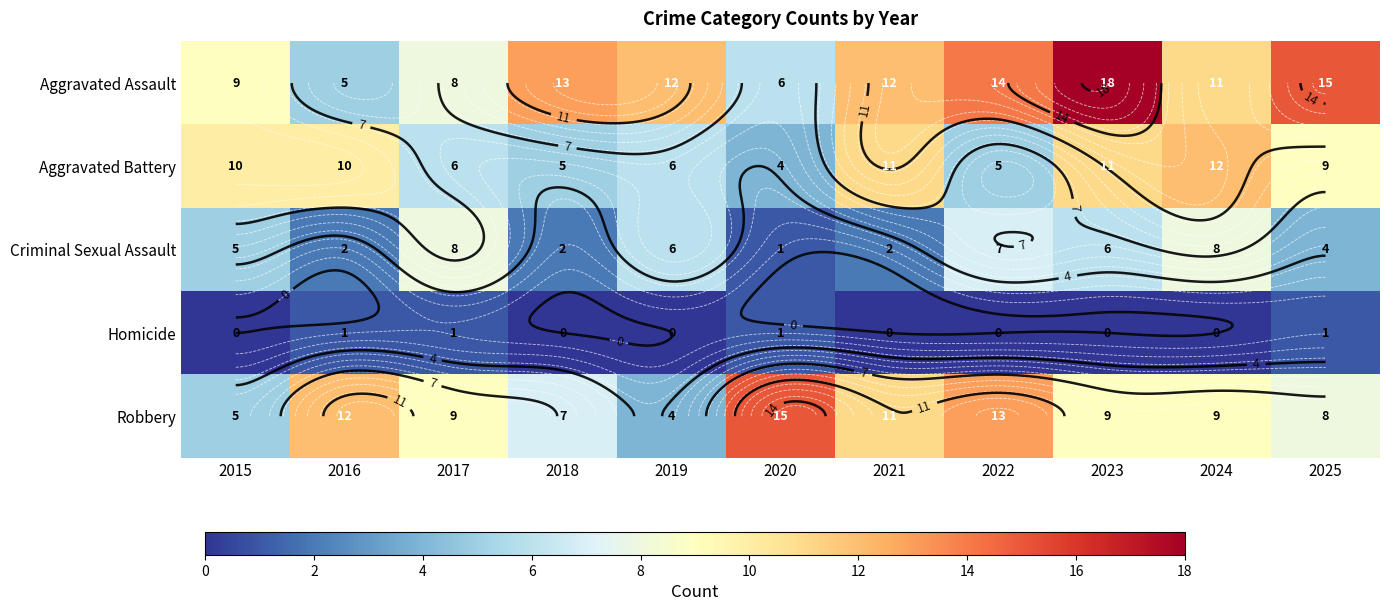

How many distinct data groups are displayed?

5